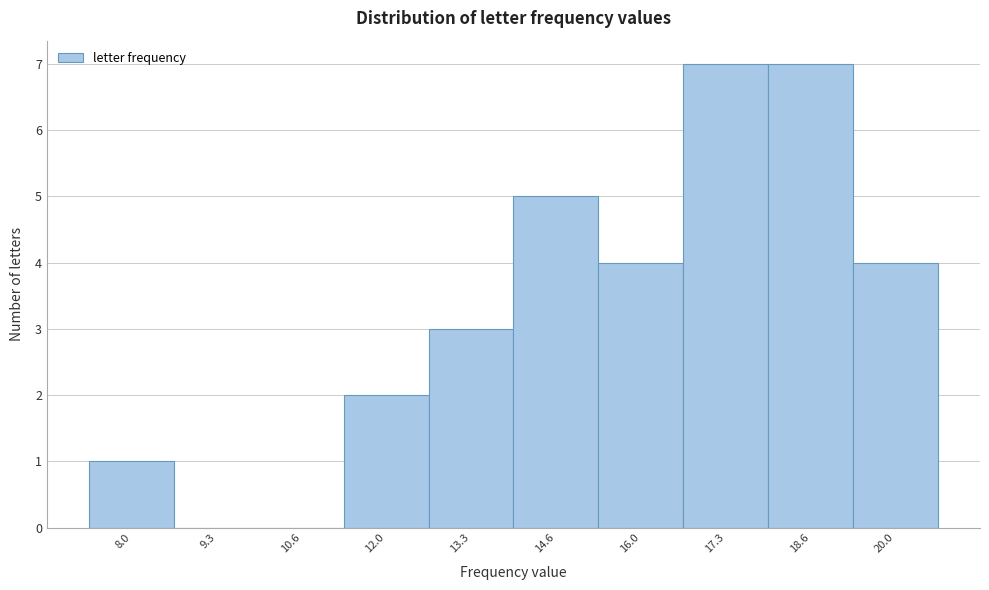

Reading left to right, transcribe all the data shown in this chart.

8.0=1	9.3=0	10.6=0	12.0=2	13.3=3	14.6=5	16.0=4	17.3=7	18.6=7	20.0=4